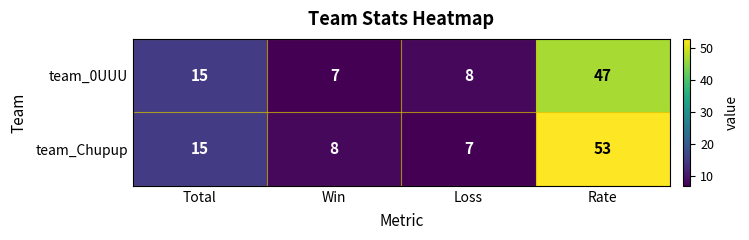

Reading right to left, list all the values displayed in this chart.

team_0UUU: Rate=47	Loss=8	Win=7	Total=15
team_Chupup: Rate=53	Loss=7	Win=8	Total=15